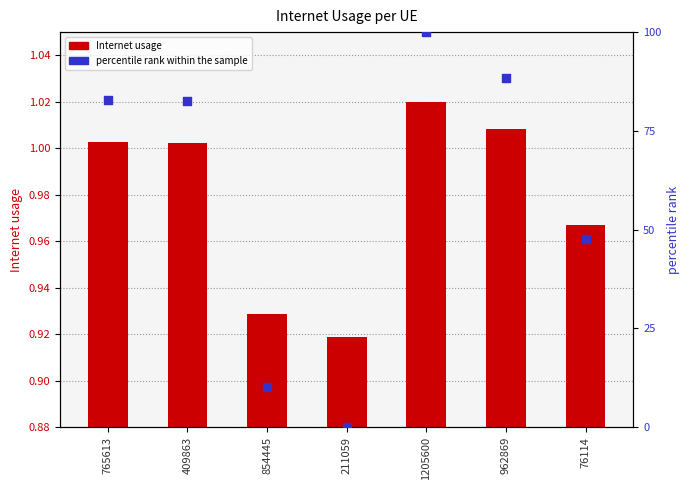

Which series has the largest total across all categories?

percentile rank within the sample